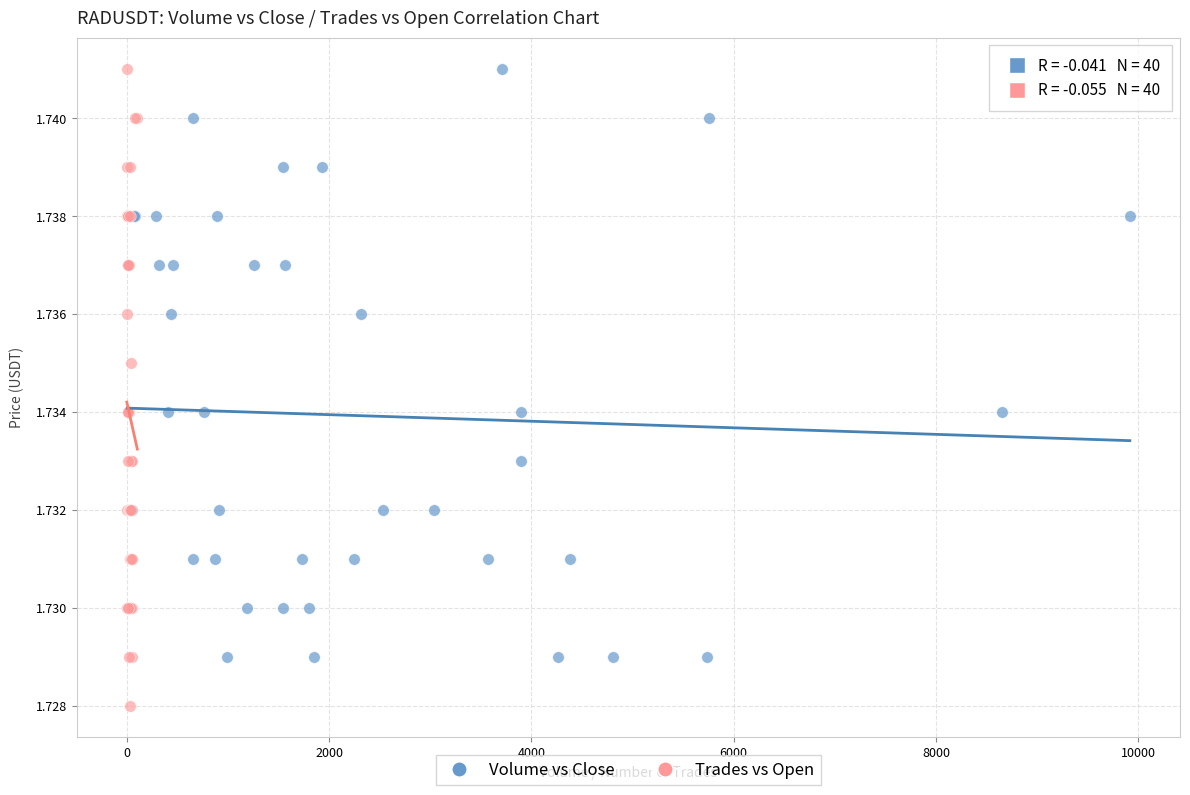

What are all the series names shown in the legend?

Volume vs Close, Trades vs Open